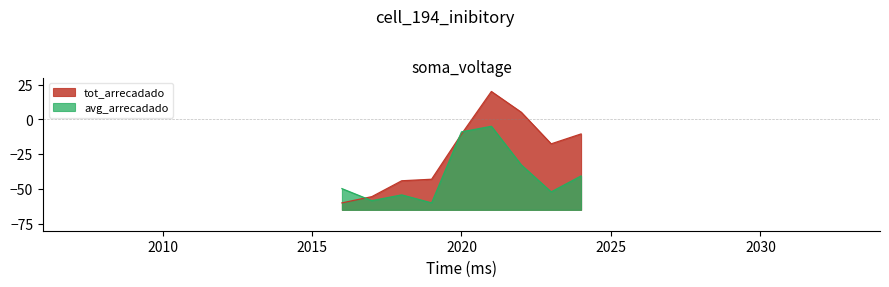

How many categories are shown in the chart?

9